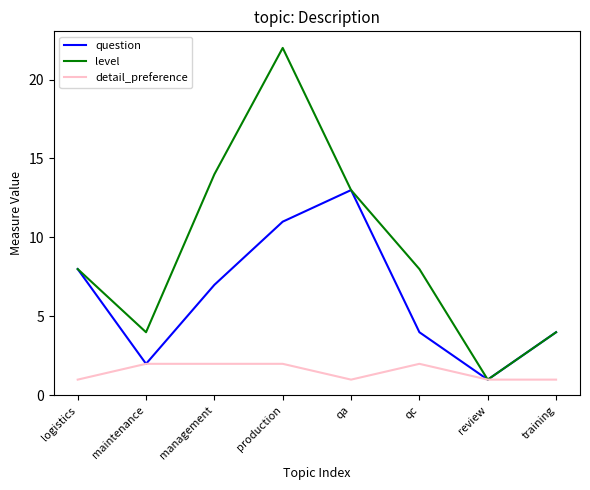

What position from the right is qa?

4